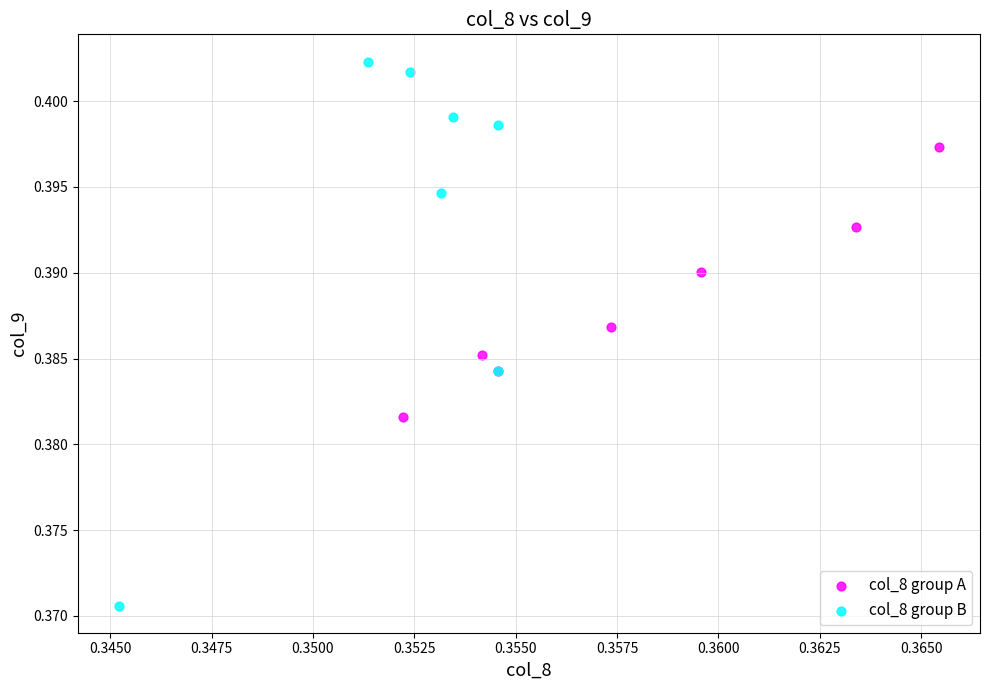

Which series contains the lowest Y value?

col_8 group B